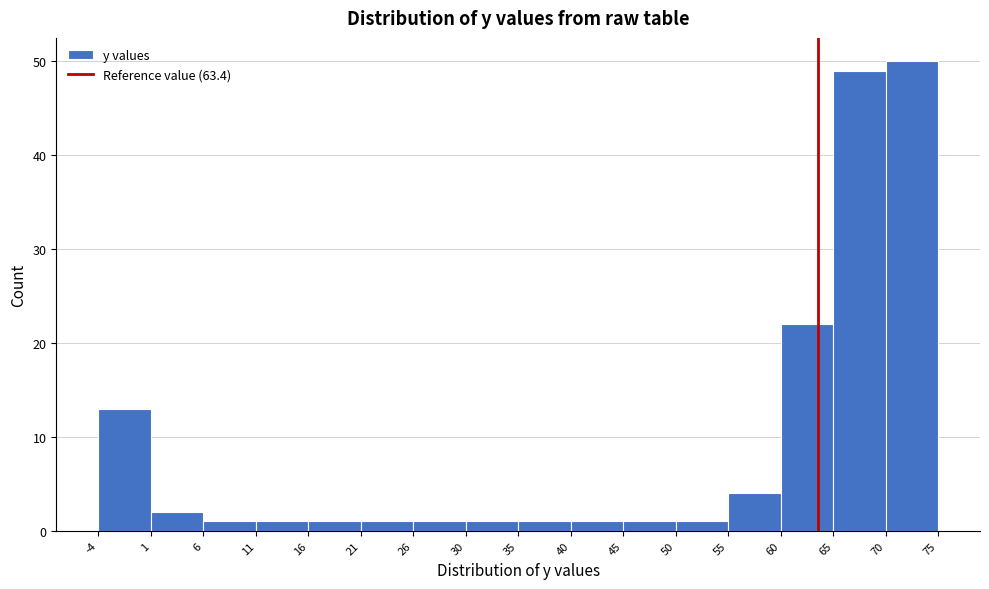

What is the height of the bar covering 35 to 40 on the x-axis? The values are not printed on the chart, so give them approximately, as read against the axis.

1